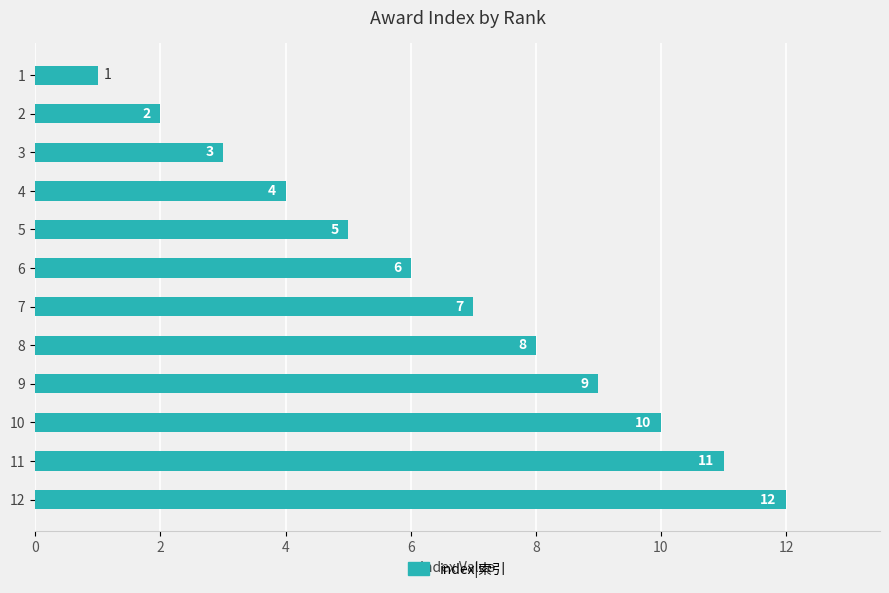

What is the value of the 7th bar from the top?

7